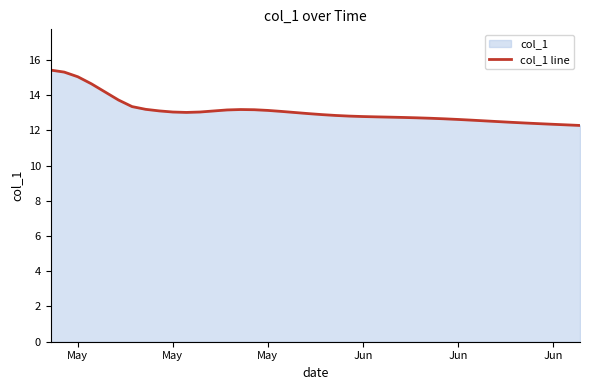

How many points are lower than both their immediate neighbors (excluding endpoints)?

1